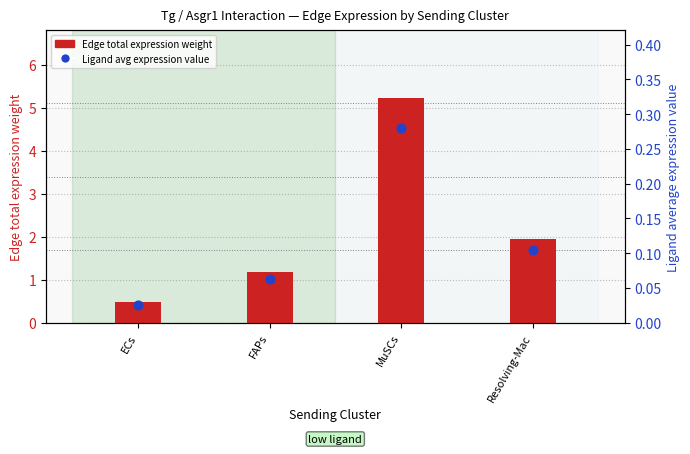

At how many categories does at least one series exceed 3?

1